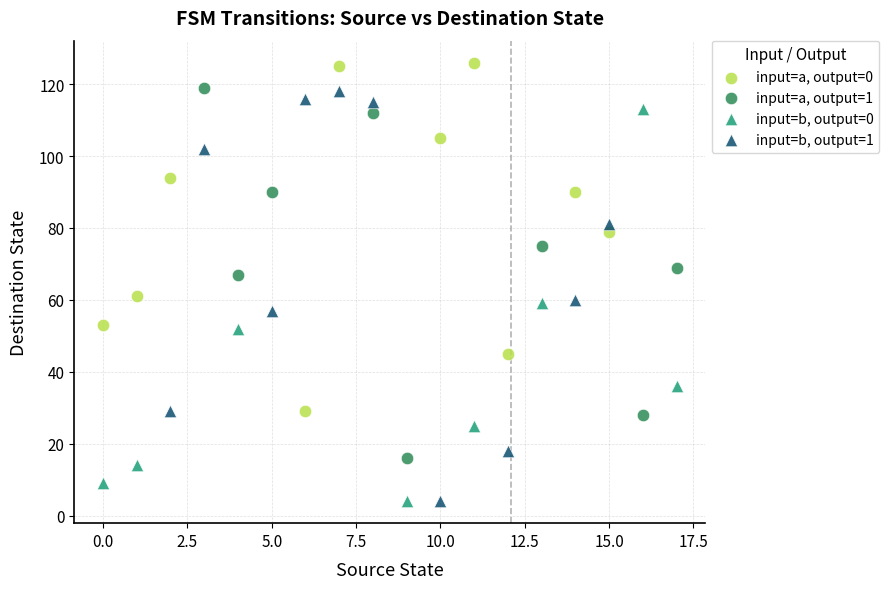

Which series has the largest Y range (max minus min)?

input=b, output=1